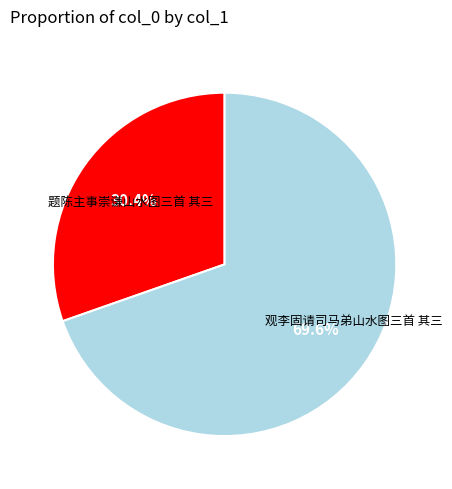

Rank the categories by value from lowest to highest.

题陈主事崇谦山水图三首 其三, 观李固请司马弟山水图三首 其三